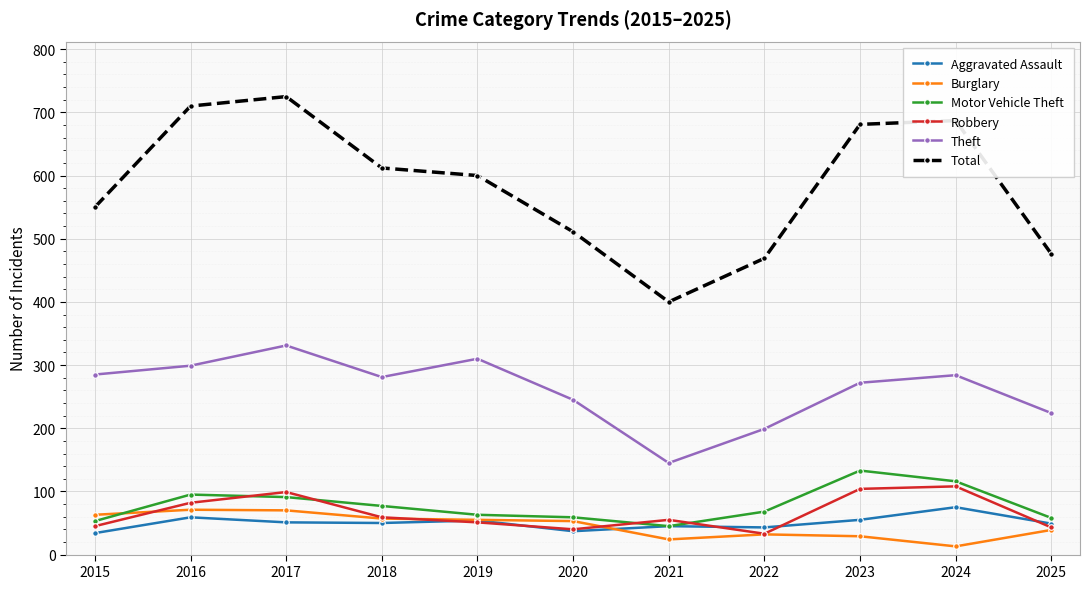

Is it true that Theft equals 186 at 2023?

False